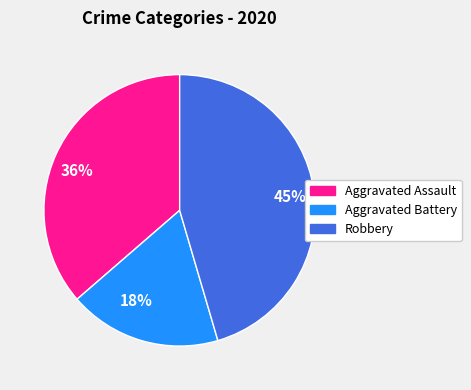

What is the ratio of the value at Aggravated Battery to the value at Robbery?

0.4